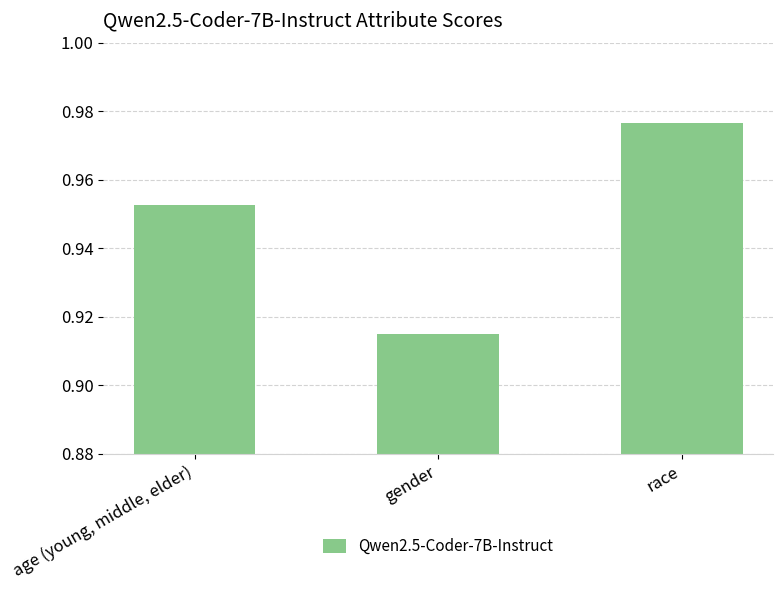

What is the change in value from gender to race?

+0.1